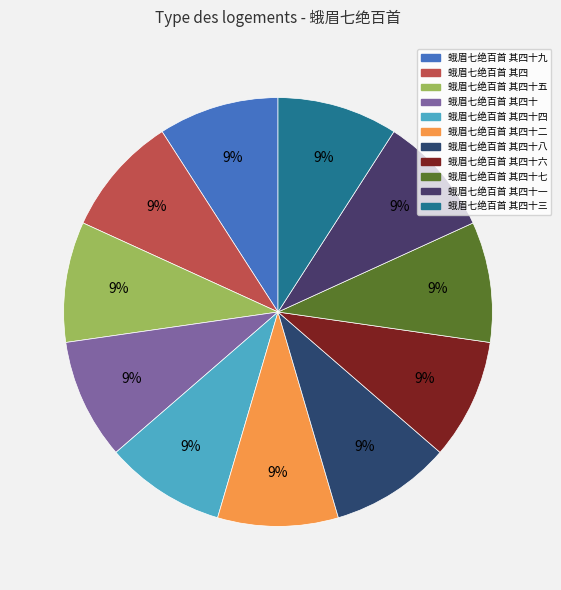

Which slice is the largest?

蛾眉七绝百首 其四十九